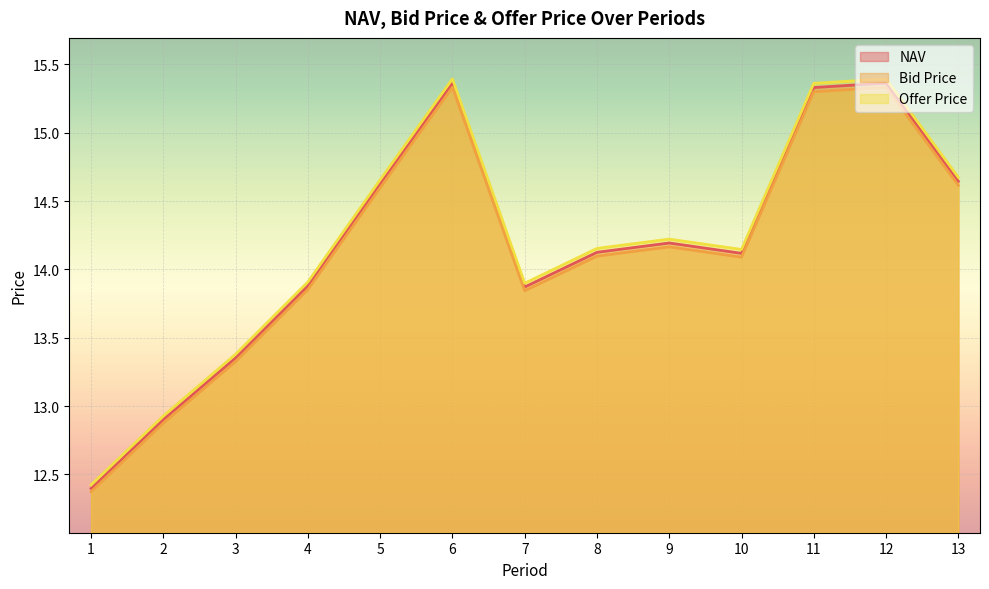

Rank the categories by Bid Price value from highest to lowest.

12, 6, 11, 13, 5, 9, 8, 10, 4, 7, 3, 2, 1